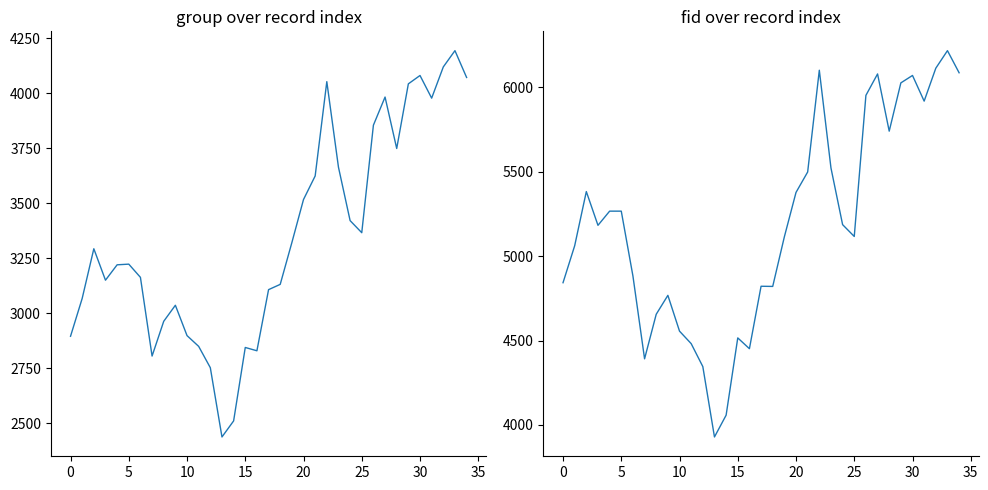

Reading right to left, what are all the values shown in this chart?

group: 4072	4194	4120	3978	4081	4043	3749	3983	3855	3366	3421	3664	4053	3624	3517	3321	3131	3107	2829	2844	2510	2437	2752	2849	2898	3036	2963	2805	3163	3223	3220	3150	3293	3067	2895
fid: 6087	6218	6114	5919	6071	6027	5741	6080	5953	5117	5187	5523	6102	5499	5378	5115	4821	4822	4452	4516	4058	3929	4346	4482	4556	4768	4656	4392	4883	5267	5267	5183	5383	5062	4843